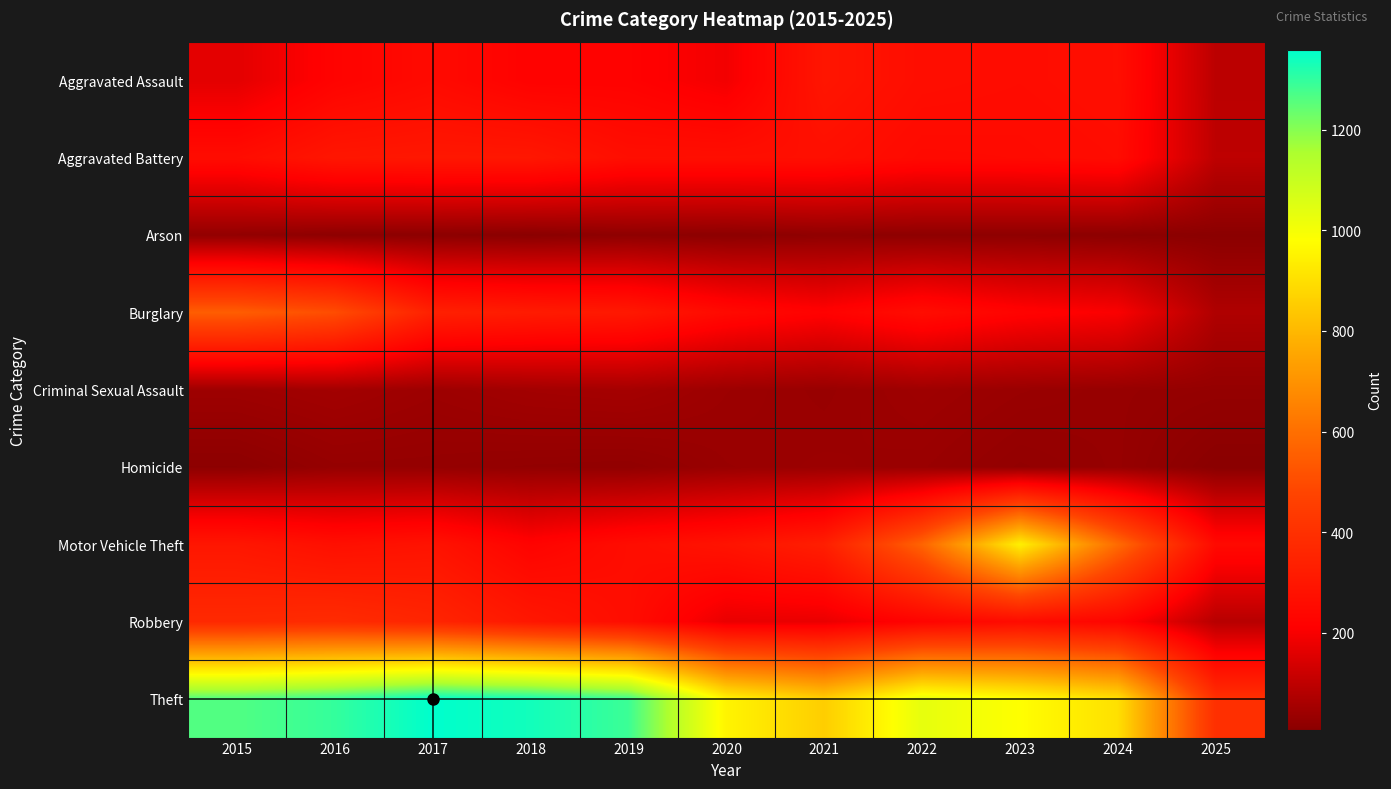

Between 2017 and 2023, which series saw the biggest shift?

Motor Vehicle Theft